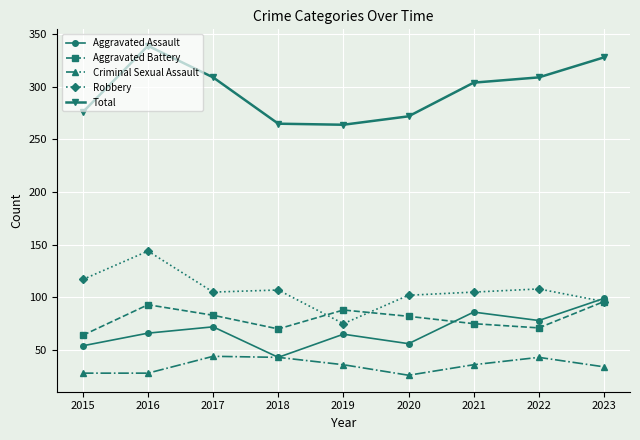

Where is the first local maximum for Robbery?

2016